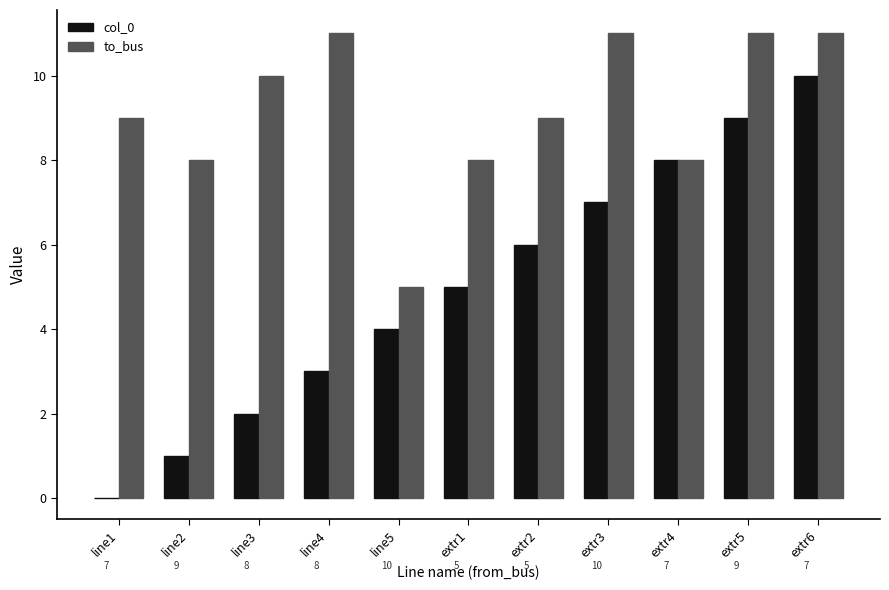

What is the approximate value of col_0 at extr6?

10